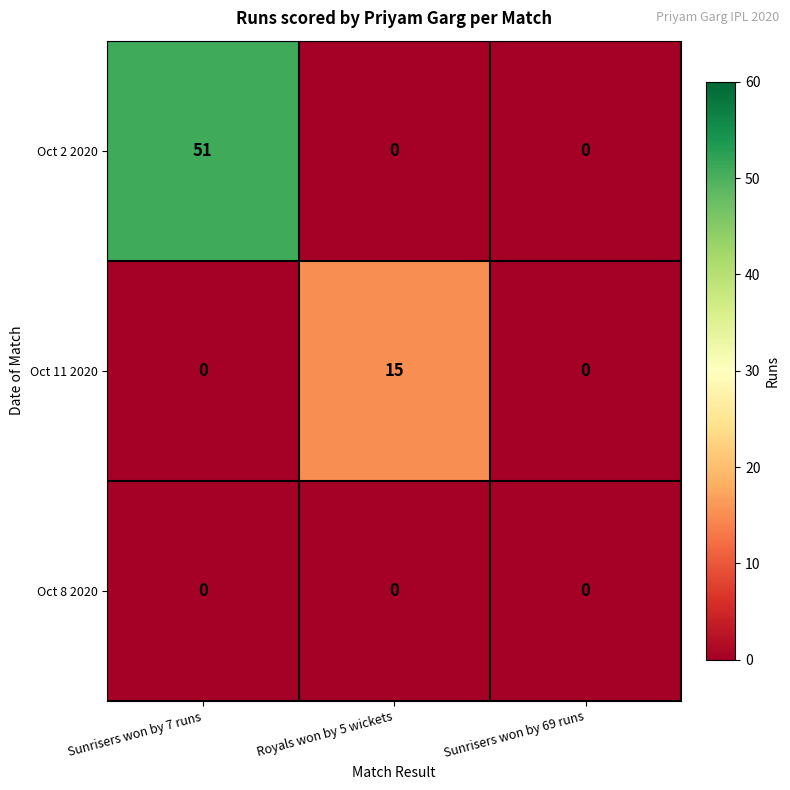

Which series has the largest total across all categories?

Oct 2 2020